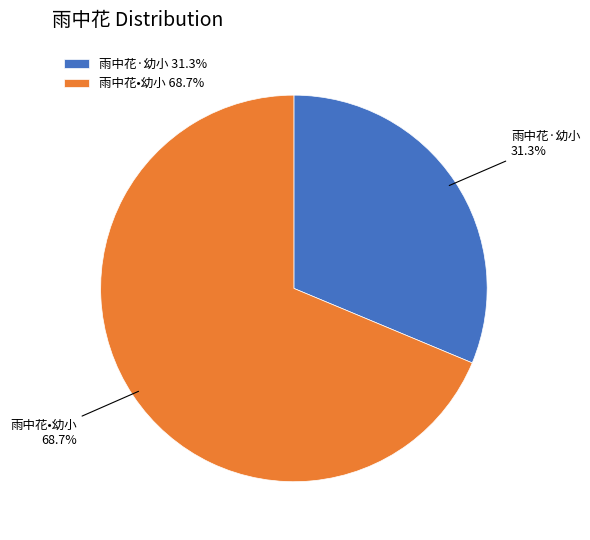

Does 雨中花·幼小 represent more than half of the total?

No